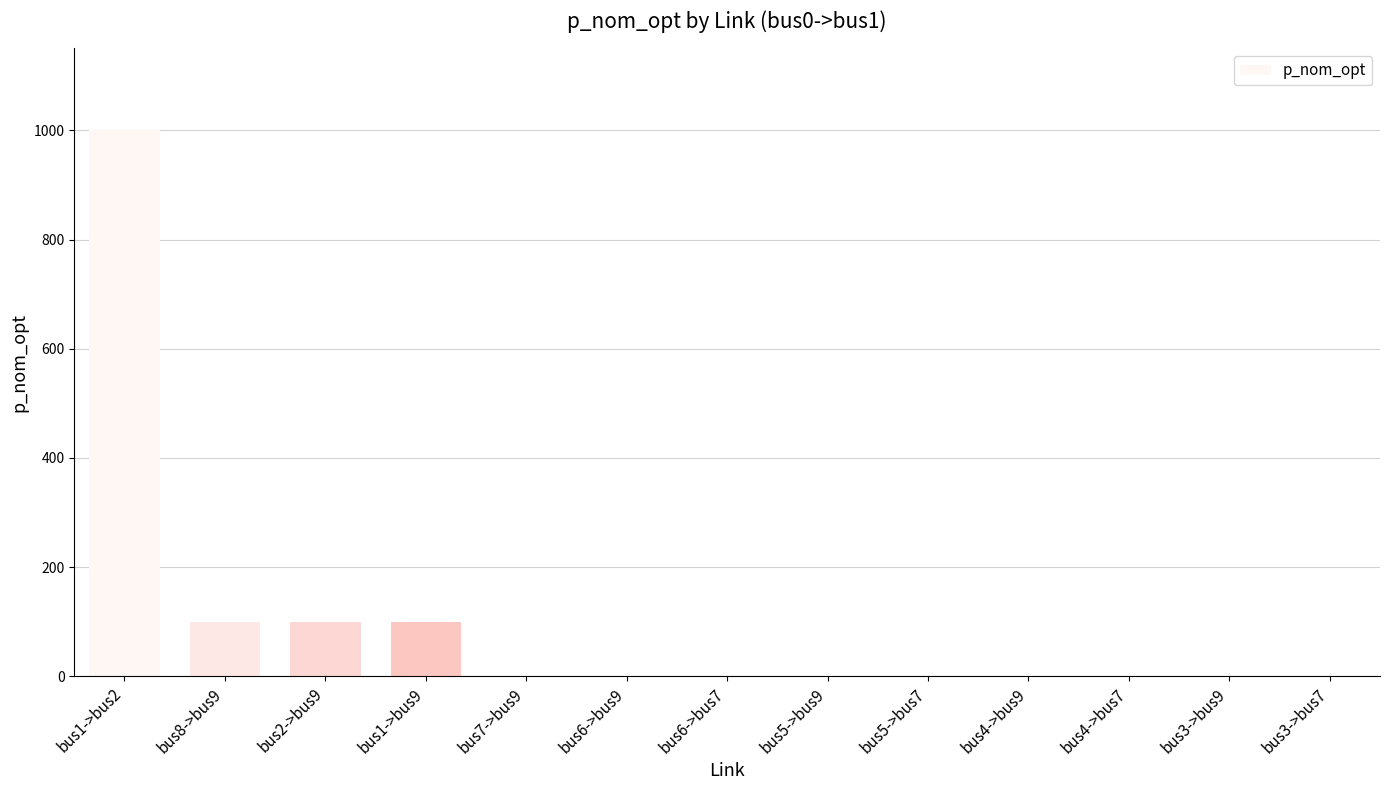

Reading right to left, transcribe all the data shown in this chart.

0	0	0	0	0	0	0	0	0	100	100	100	1000